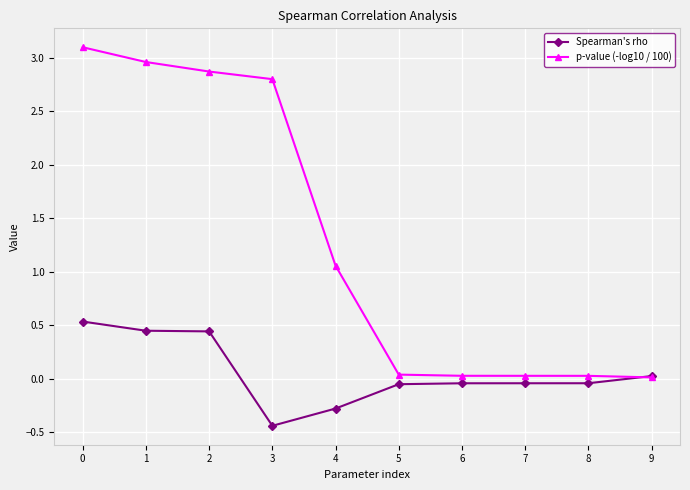

What are all the series names shown in the legend?

Spearman's rho, p-value (-log10 / 100)